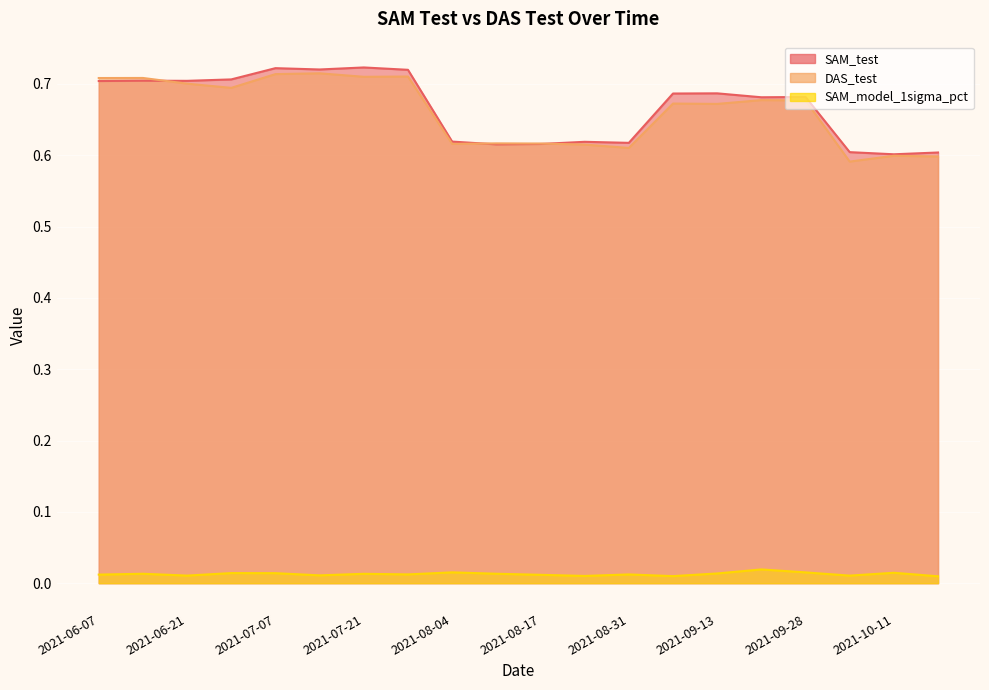

Where is the first local minimum for SAM_test?

2021-06-21